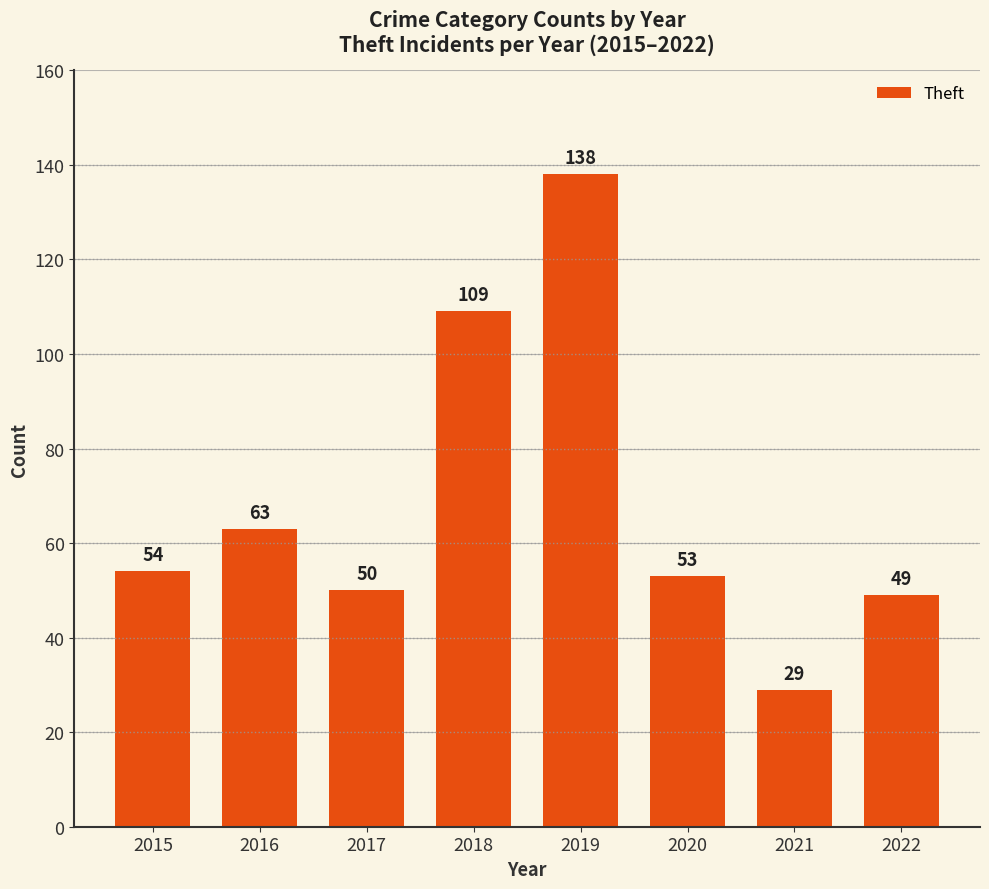

The chart shows a value of 53 at 2020. True or false?

True